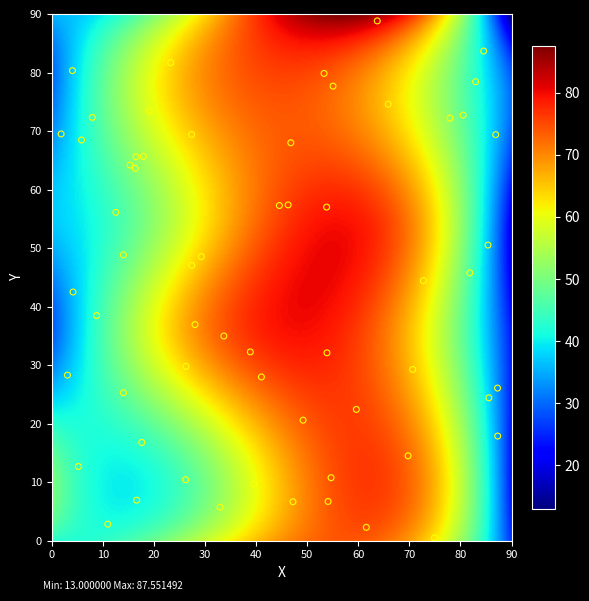

What is the range of X values (max minus min)?

85.4